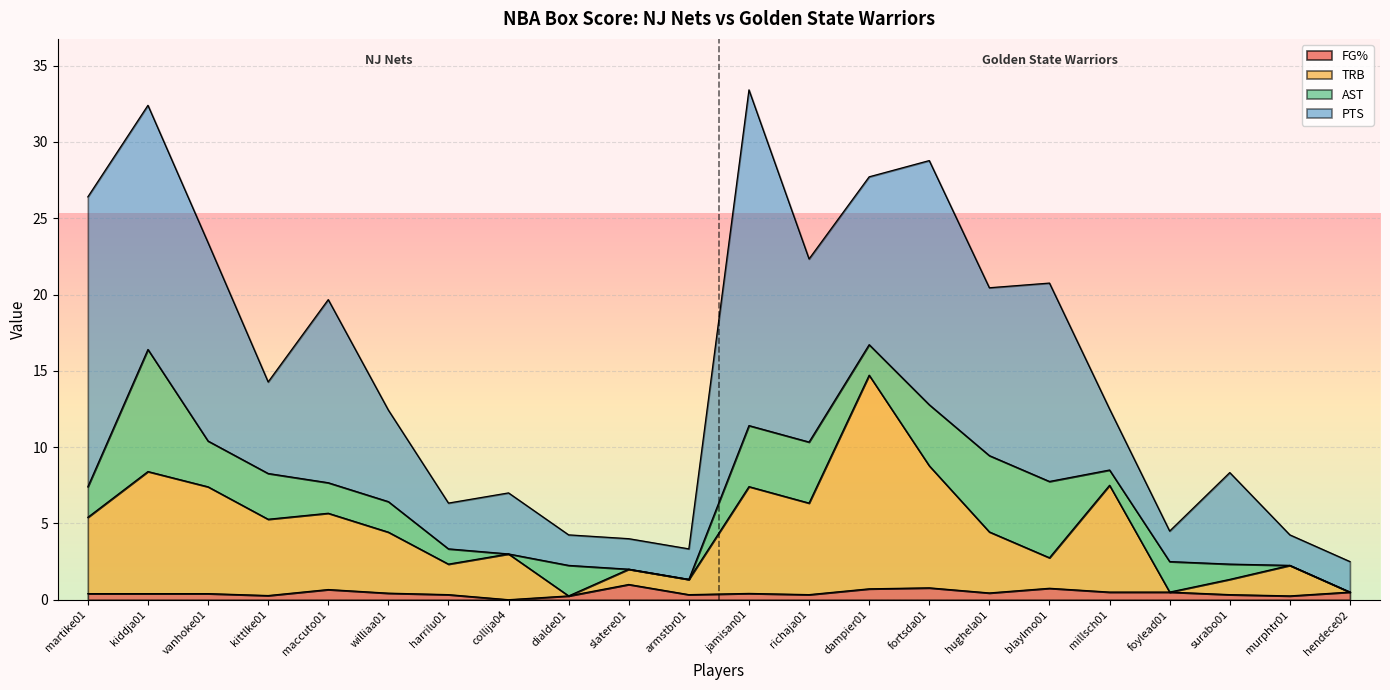

What is the total value across all series at collija04?

7.0